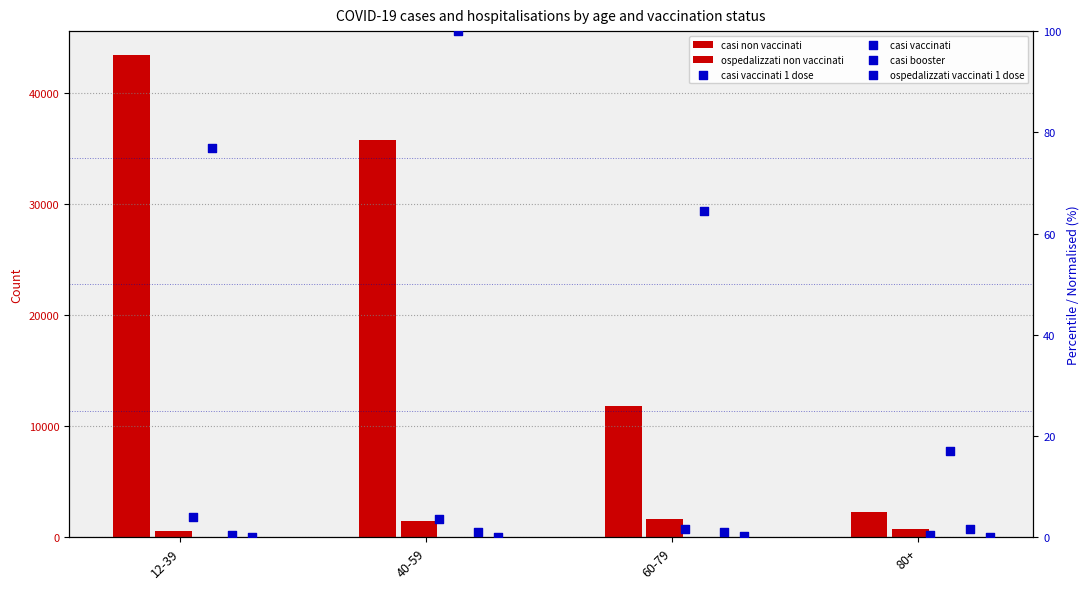

At which category is the sum across all series the highest?

12-39